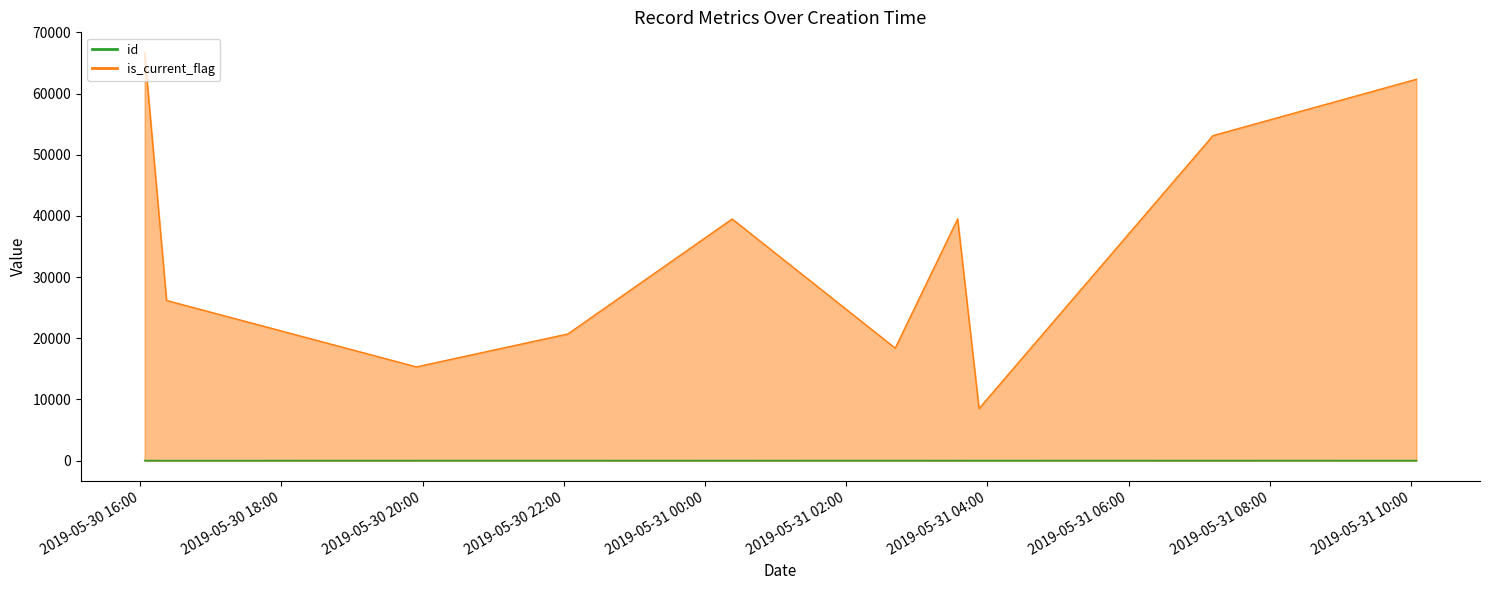

Where does the is_current_flag series first go above 39505?

2019-05-30T16:03:50